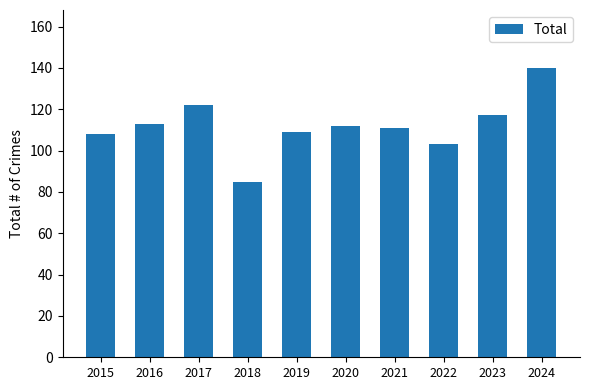

Where does the data first go above 112?

2016